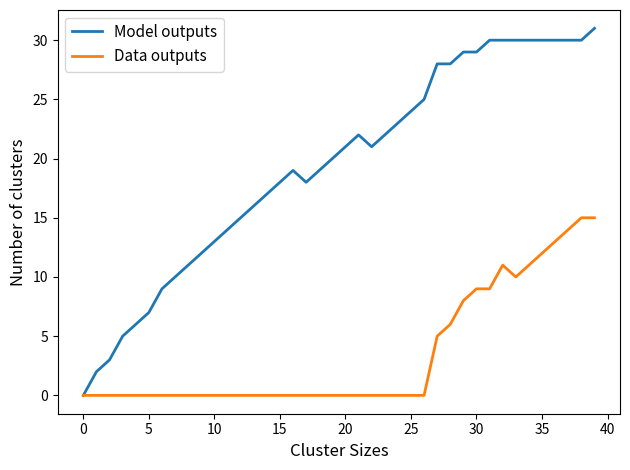

Count the number of categories in the chart.

40